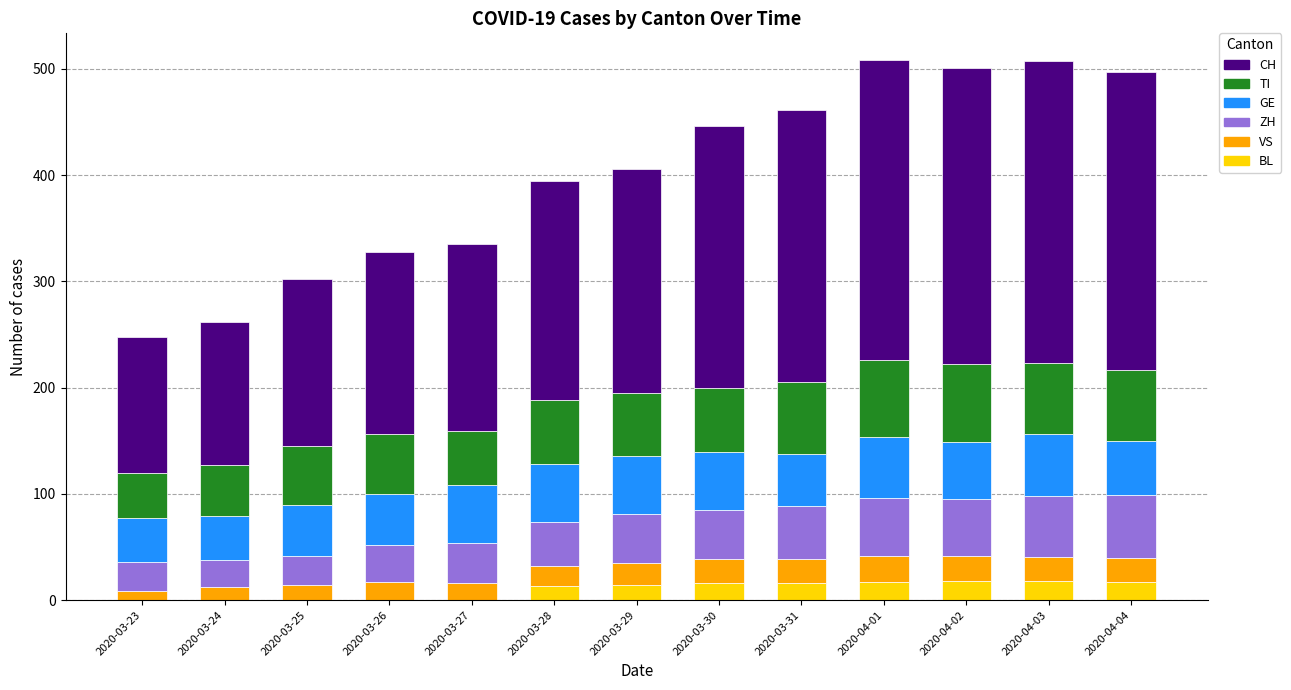

What is the maximum value for BL?

18